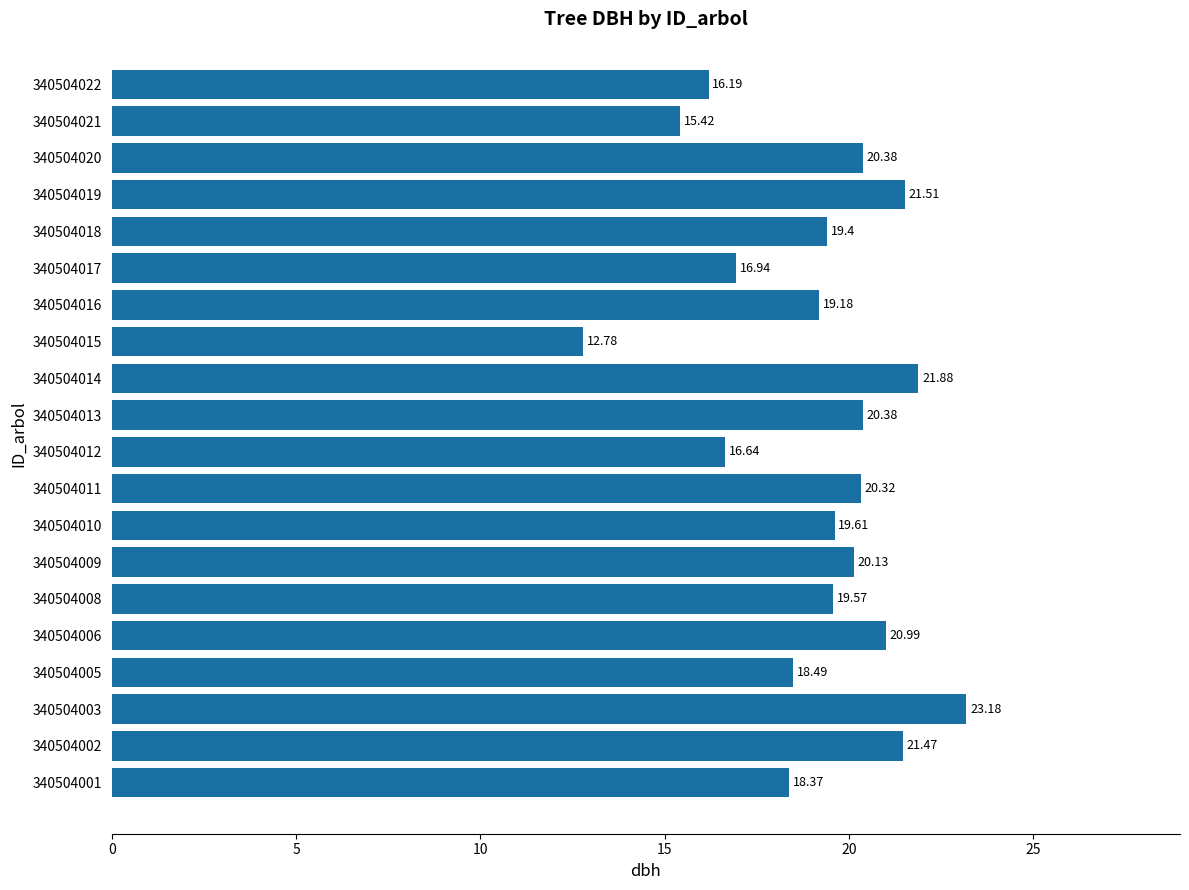

What is the sum of the values at 340504020 and 340504018?

39.8